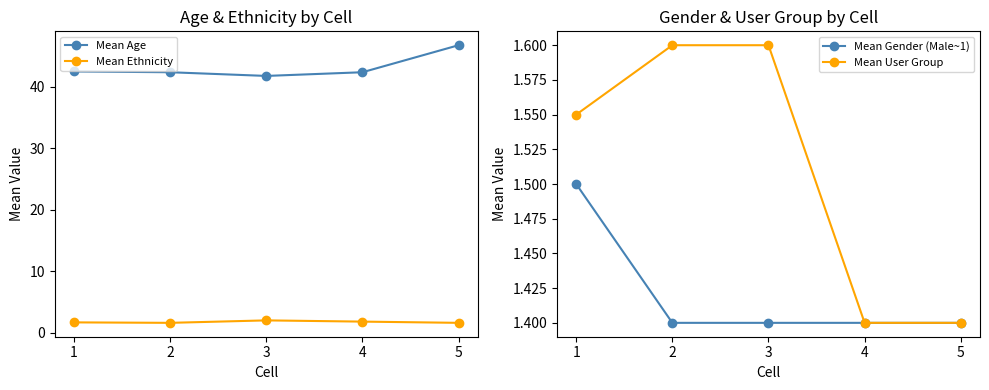

At which category is the sum across all series the highest?

5